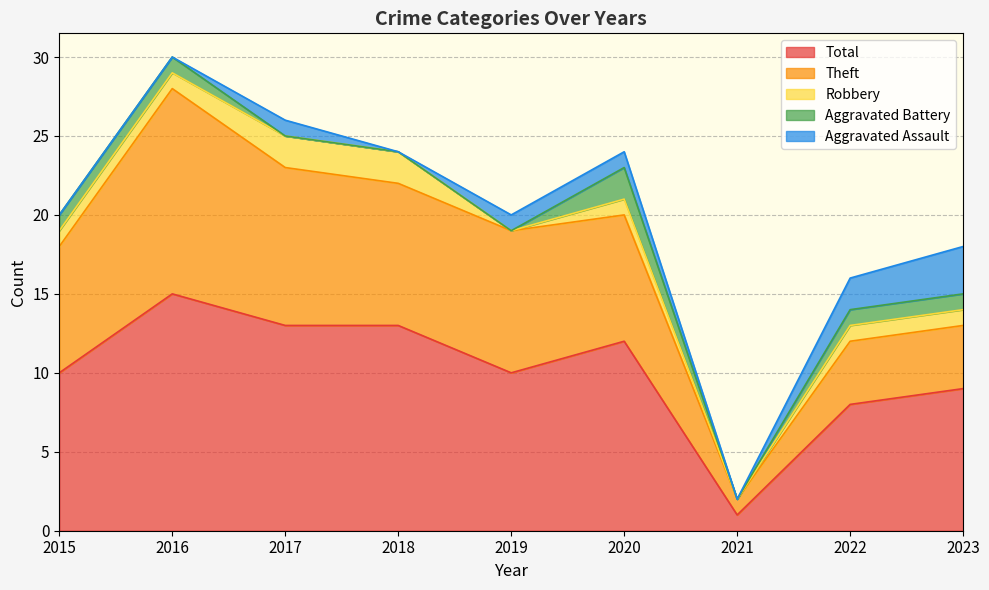

Read the Theft value at 2018, to the nearest 10.

10